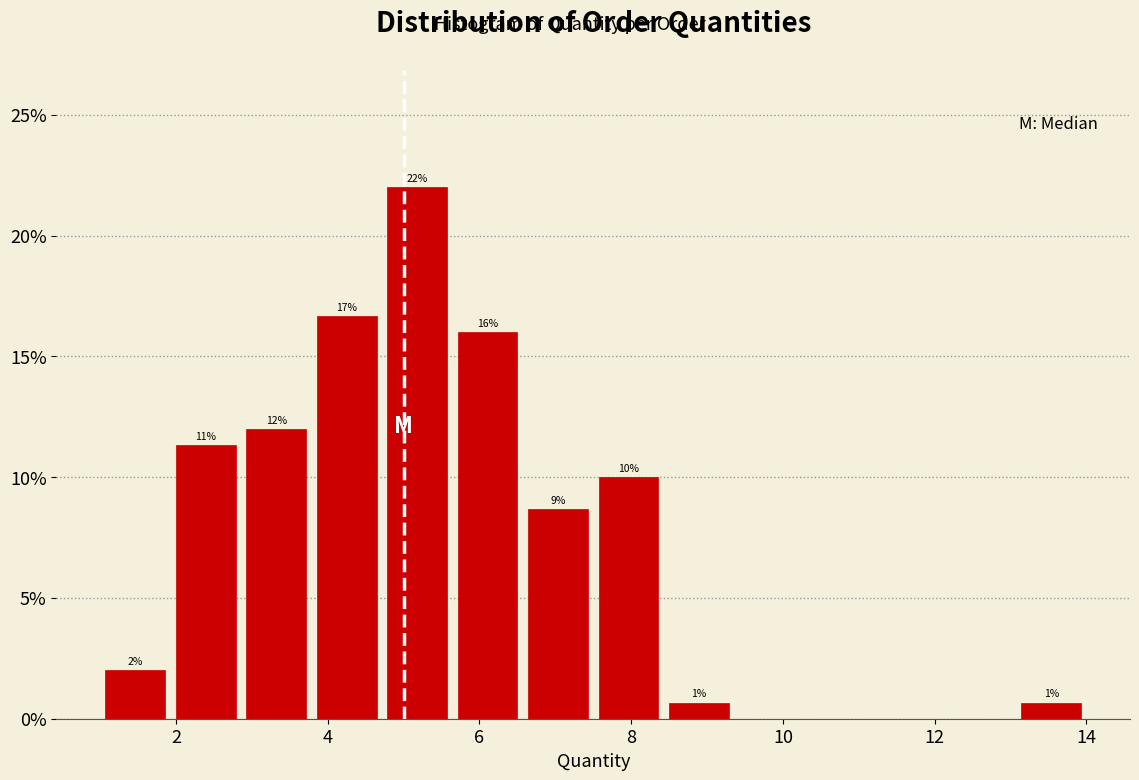

Over which range of the x-axis is the bar tallest?

4.8 to 5.6